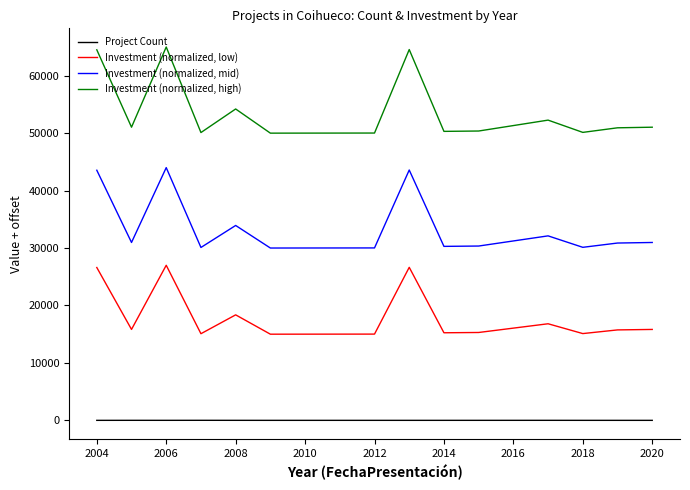

What is the minimum value for Investment (normalized, mid)?

30002.1